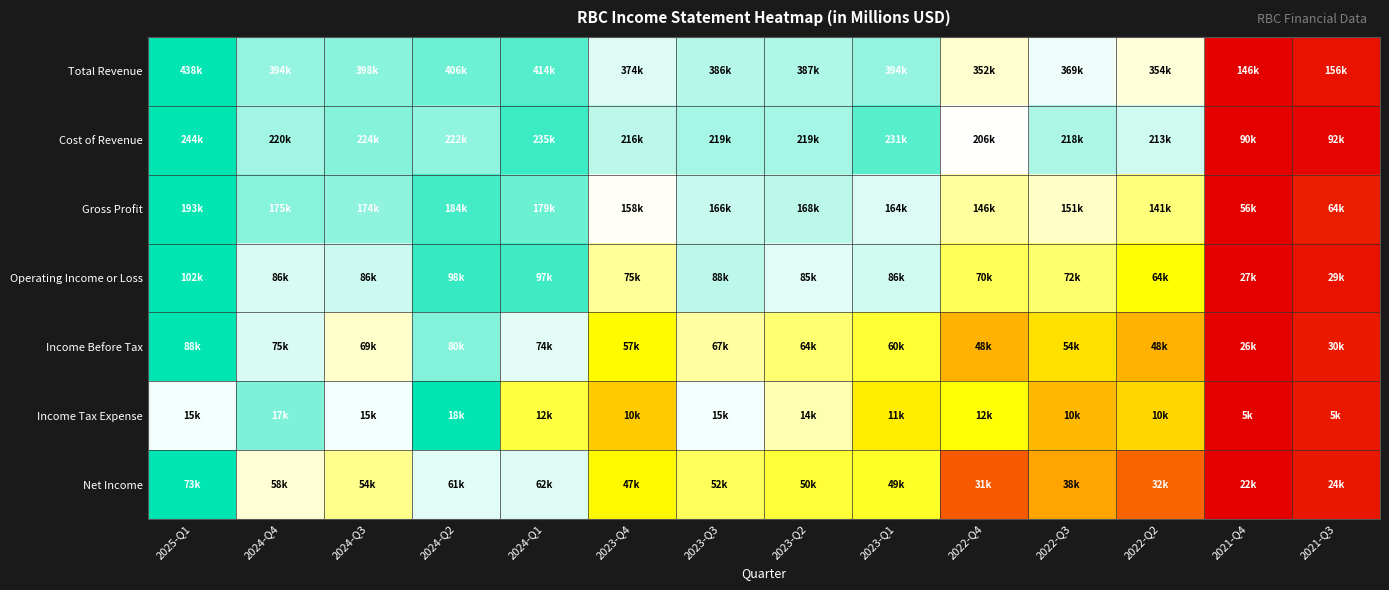

Which series has the widest spread of values?

Total Revenue